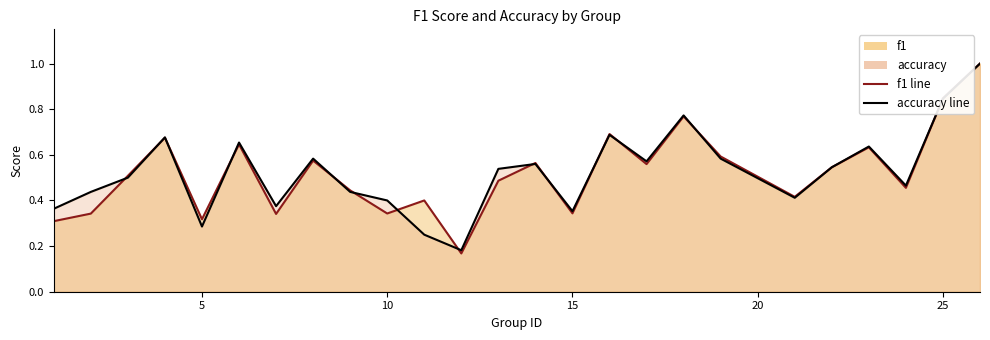

Is the value of accuracy line at 21 greater than the value of f1 line at 17?

No